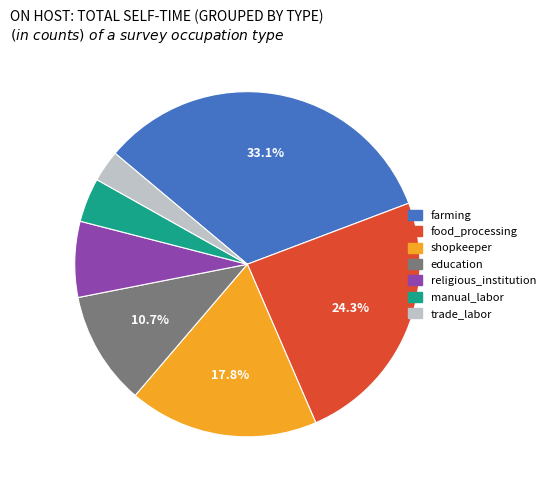

Is there a majority slice in this chart?

No